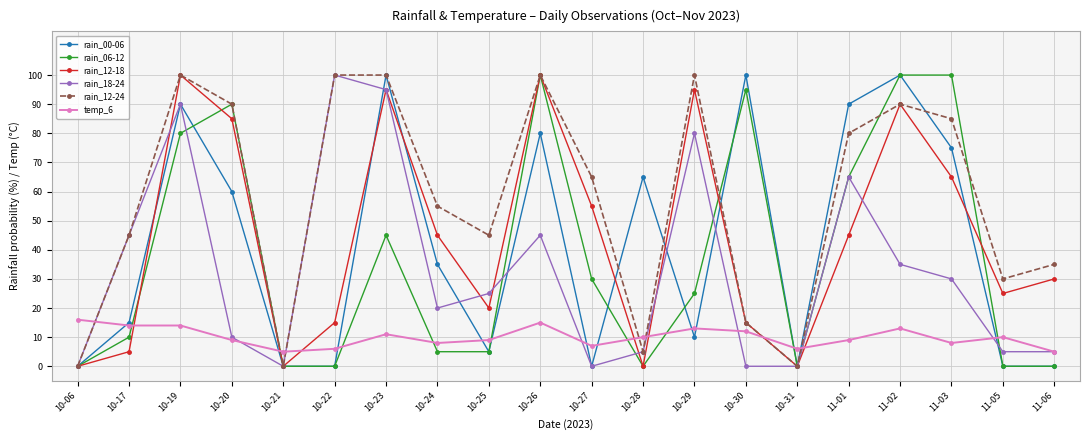

True or false: rain_00-06 has more than 2 points higher than both neighbors.

True